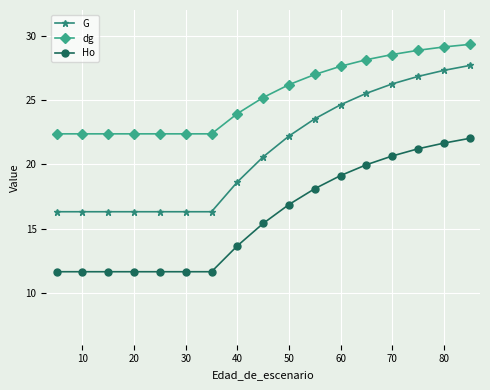

True or false: Ho and G intersect in this chart.

False